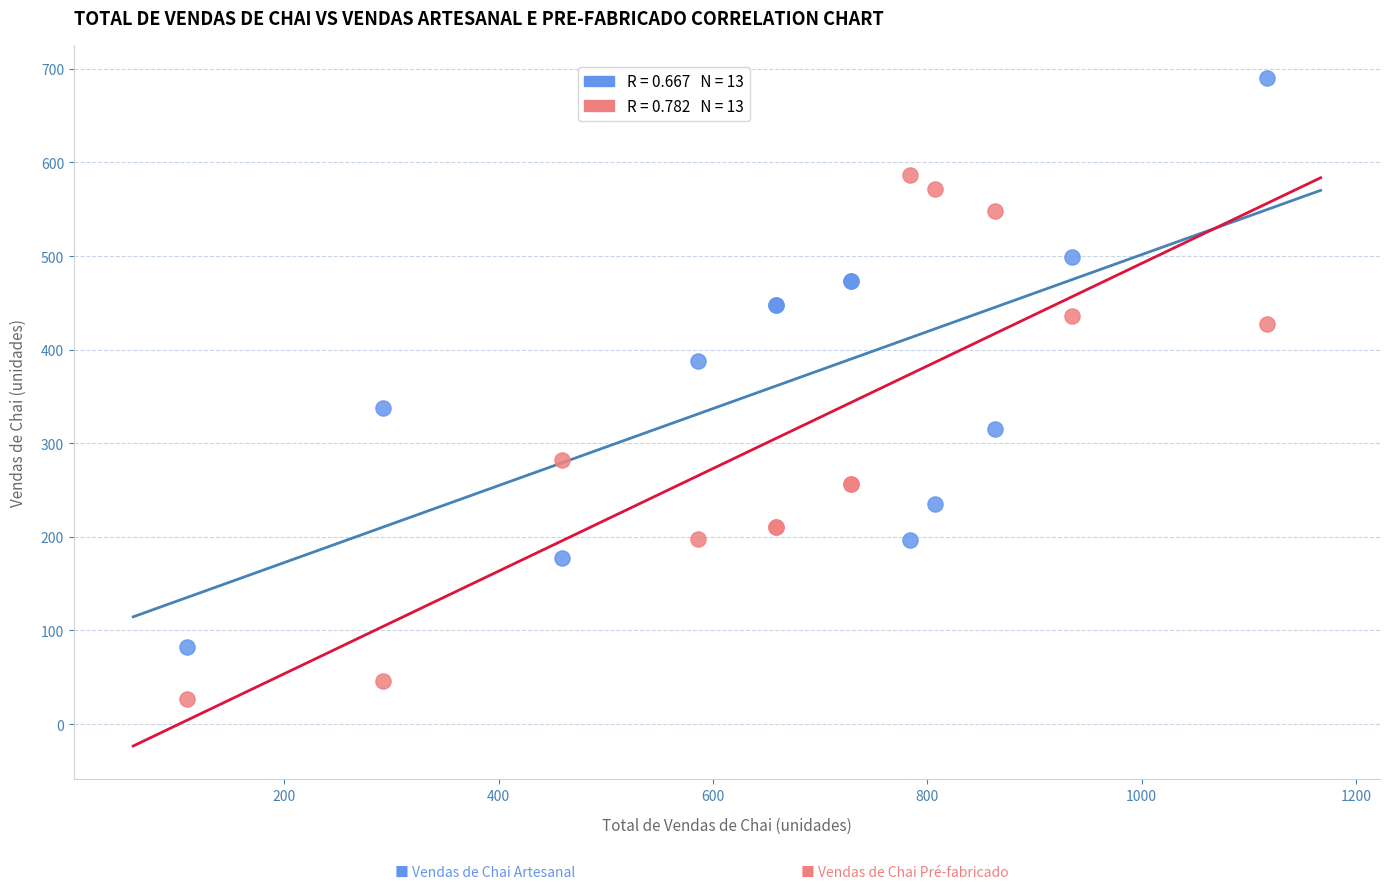

Across all series, what Y value is closest to 358?

338